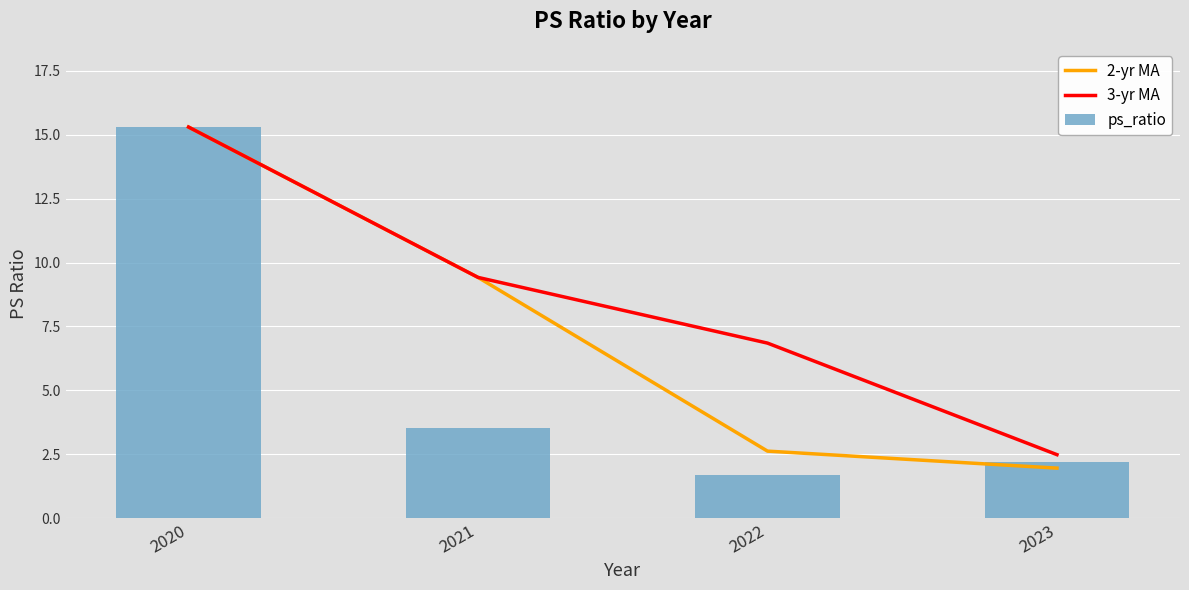

List the series in order of their peak value, highest first.

2-yr MA, 3-yr MA, ps_ratio